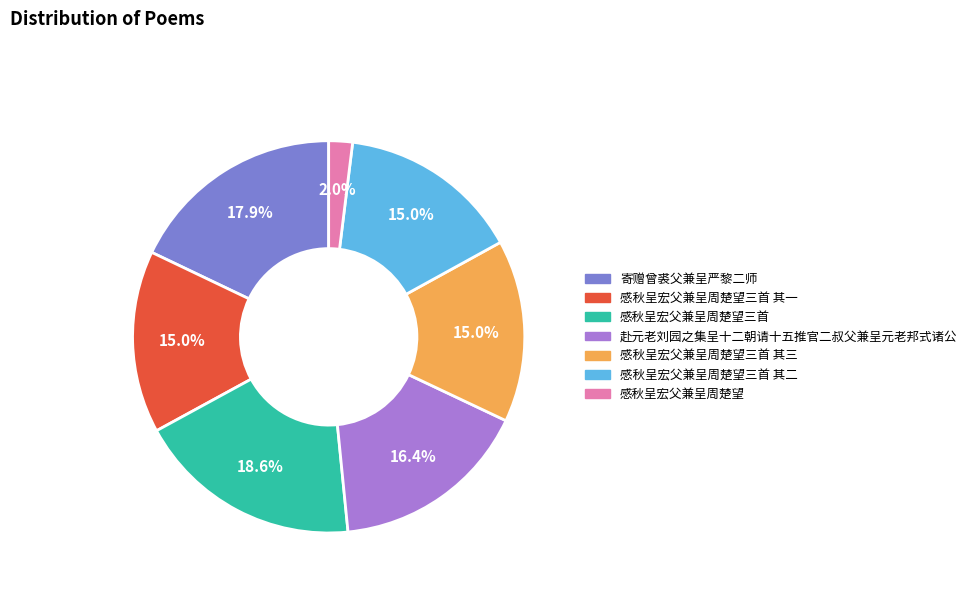

How many slices are in this pie chart?

7